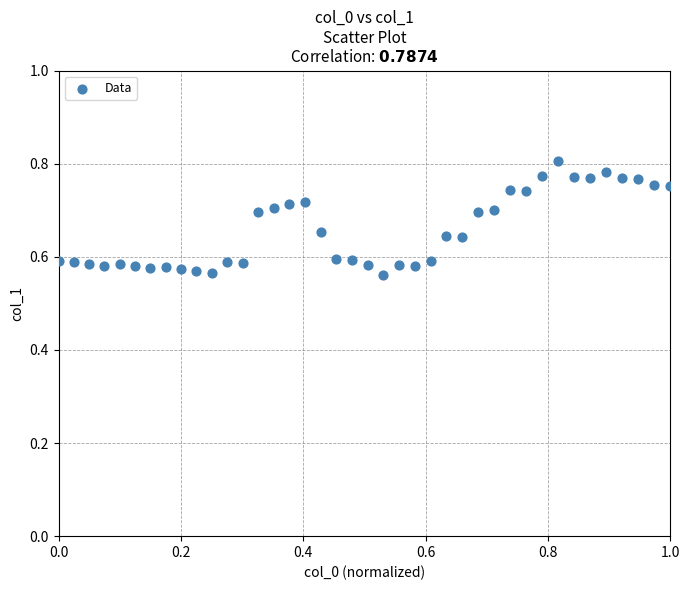

What is the range of X values (max minus min)?

1.0